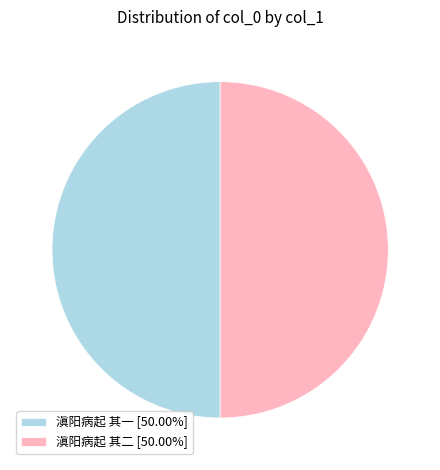

What is the ratio of the value at 滇阳病起 其一 [50.00%] to the value at 滇阳病起 其二 [50.00%]?

1.0